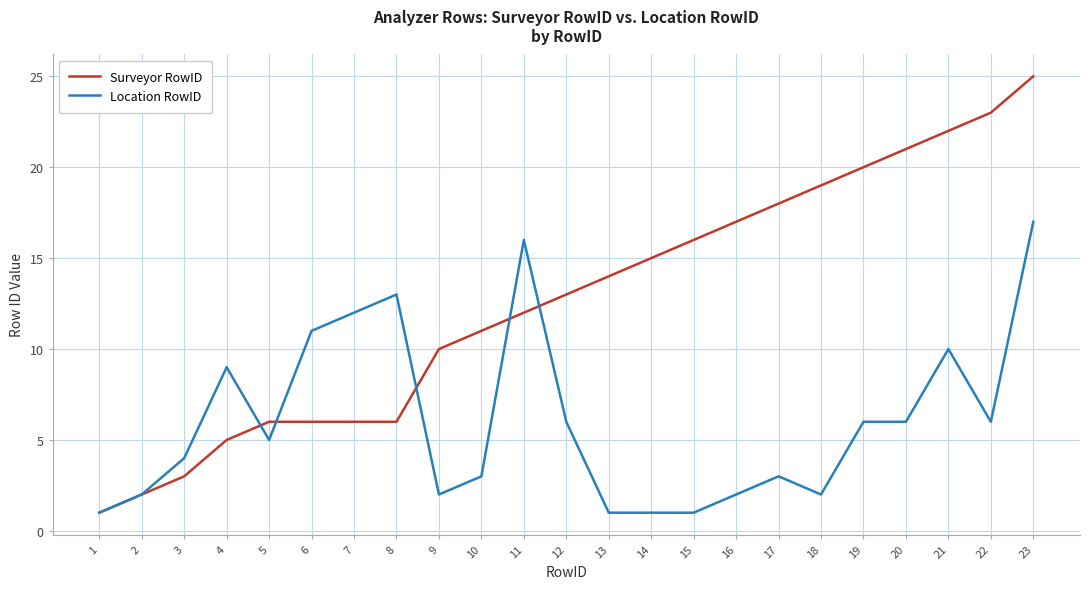

What is the sum of all Location RowID values?

139